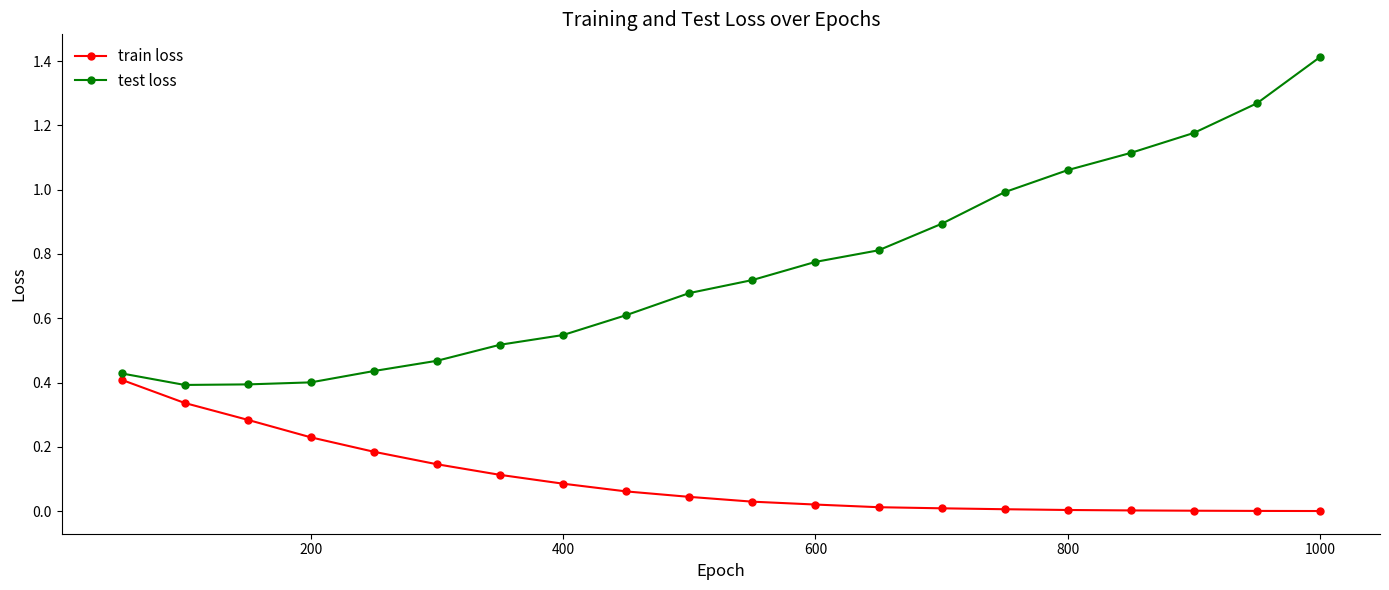

What is the greatest value displayed?

1.4